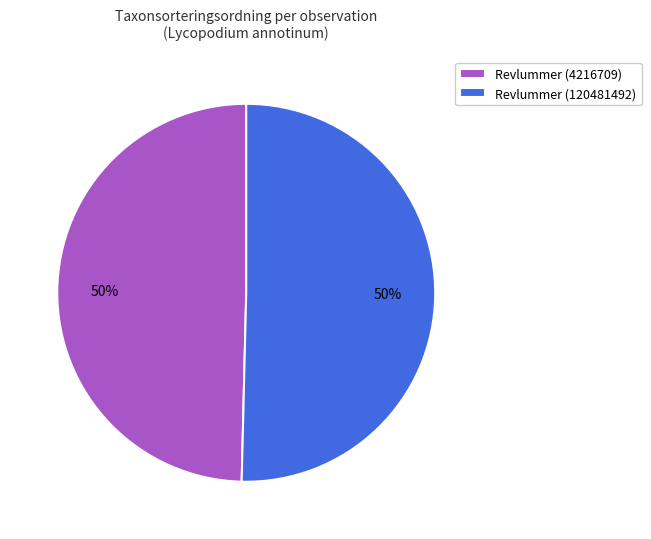

What is the ratio of the value at Revlummer (120481492) to the value at Revlummer (4216709)?

1.0